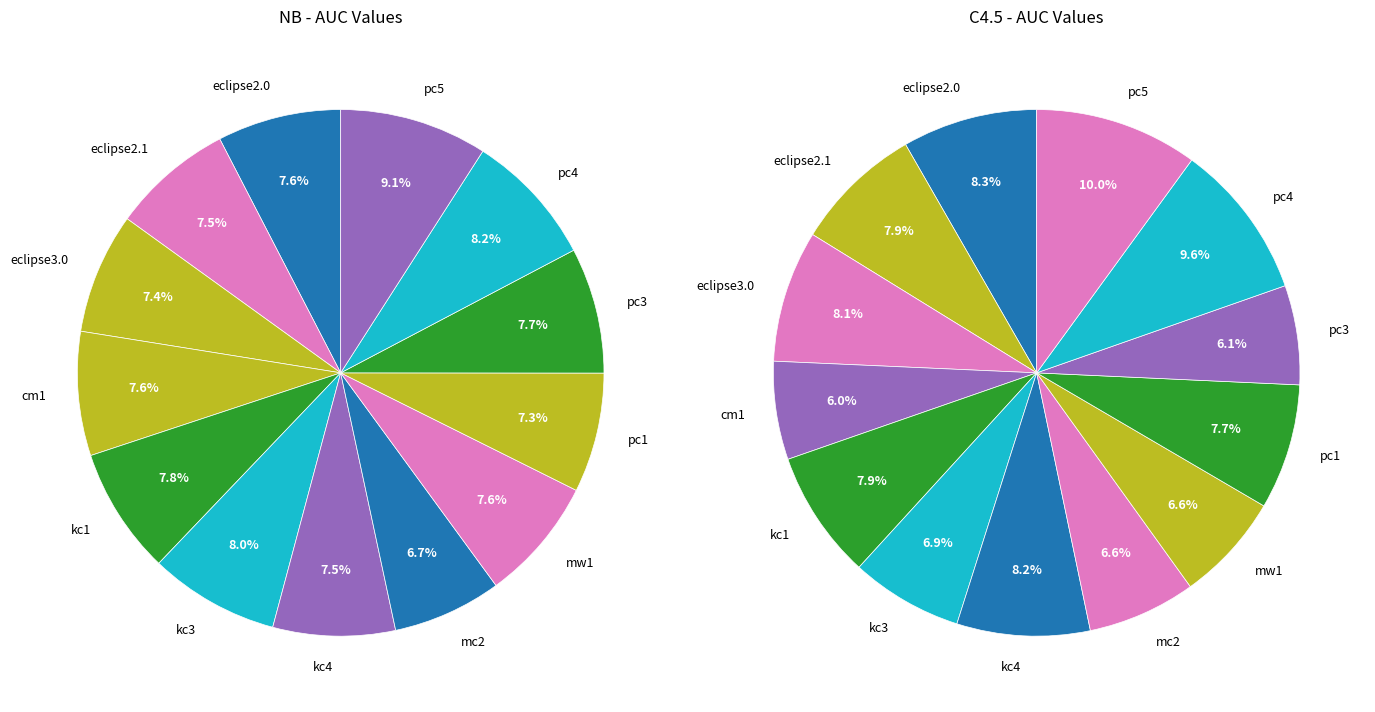

Between eclipse2.1 and cm1, which is larger?

cm1